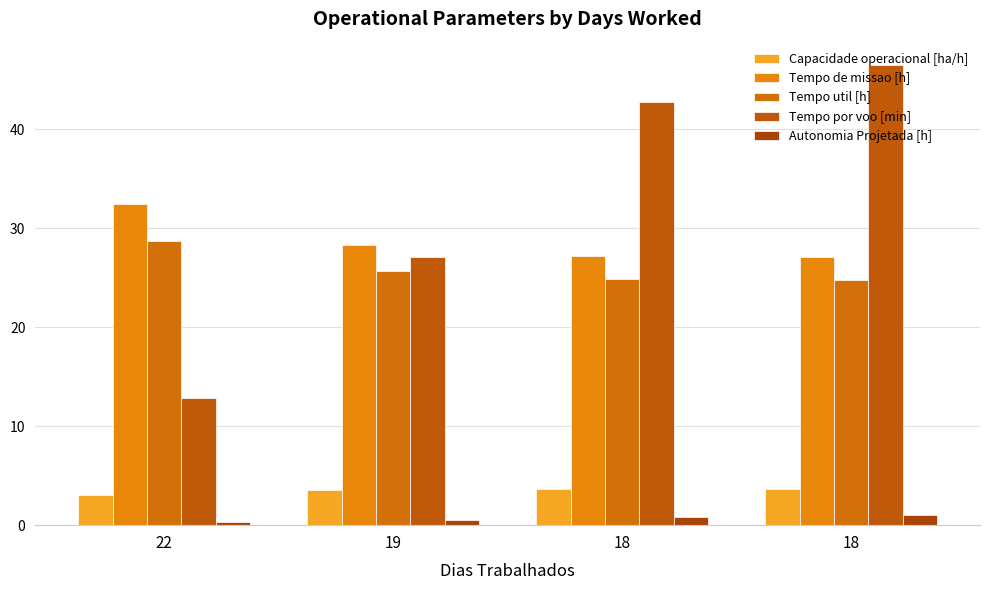

What are all the series names shown in the legend?

Capacidade operacional [ha/h], Tempo de missao [h], Tempo util [h], Tempo por voo [min], Autonomia Projetada [h]